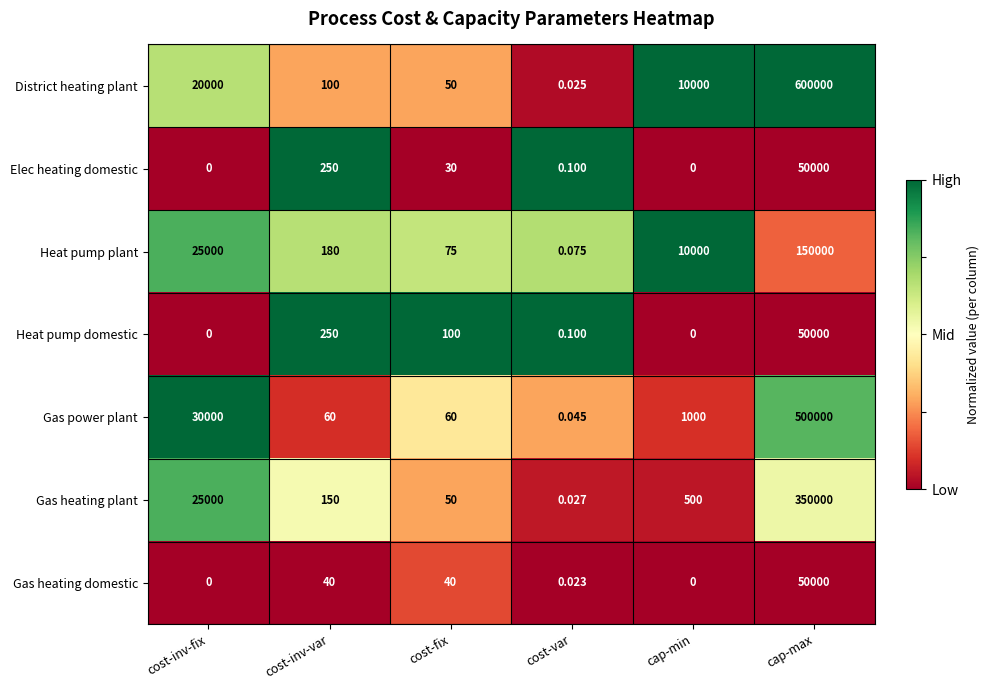

Is the value of District heating plant at cap-max greater than the value of Heat pump domestic at cost-inv-var?

Yes